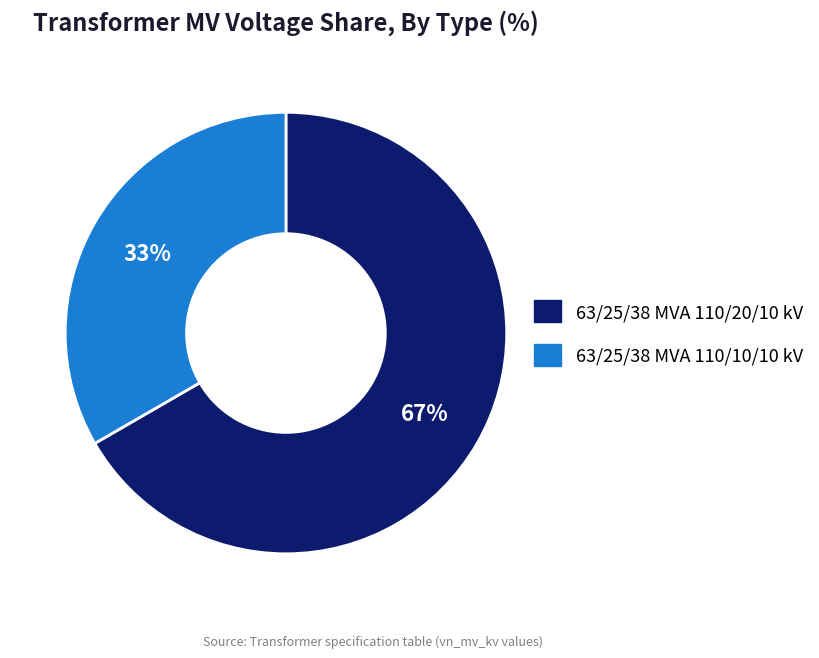

Is it true that 63/25/38 MVA 110/20/10 kV is 67% of the pie?

True